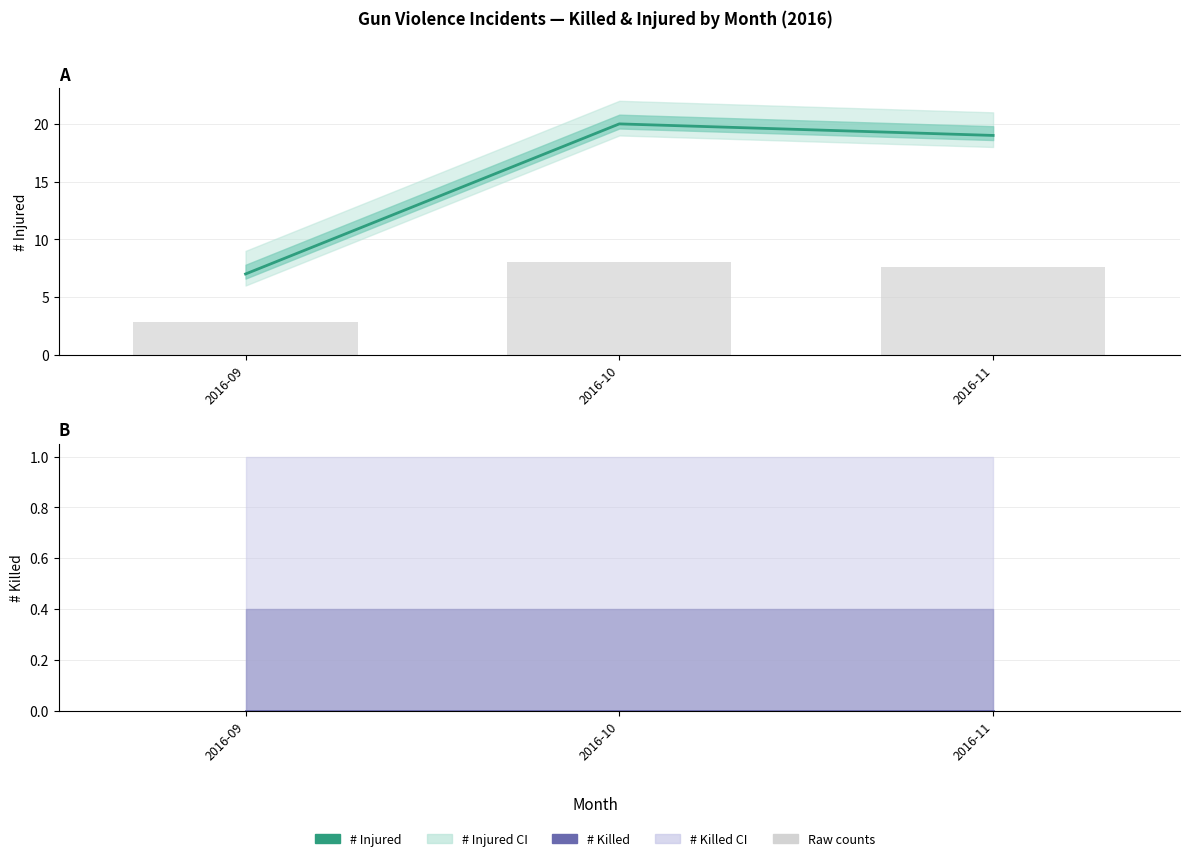

Count the number of categories in the chart.

3